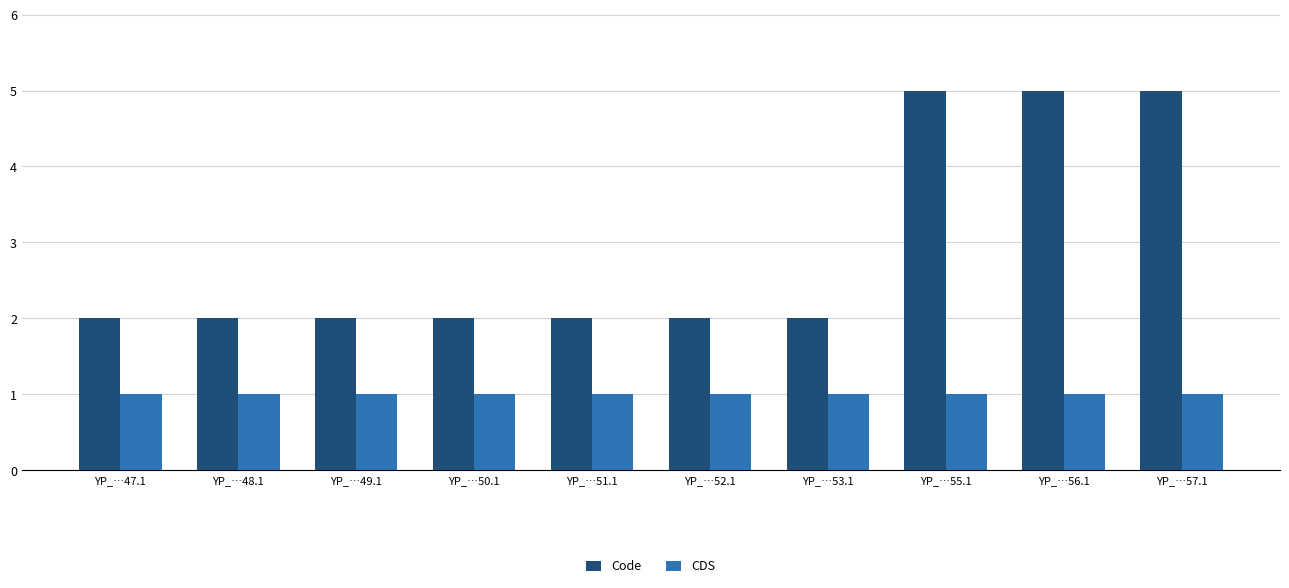

What is the label of the 5th bar from the right?

YP_…52.1